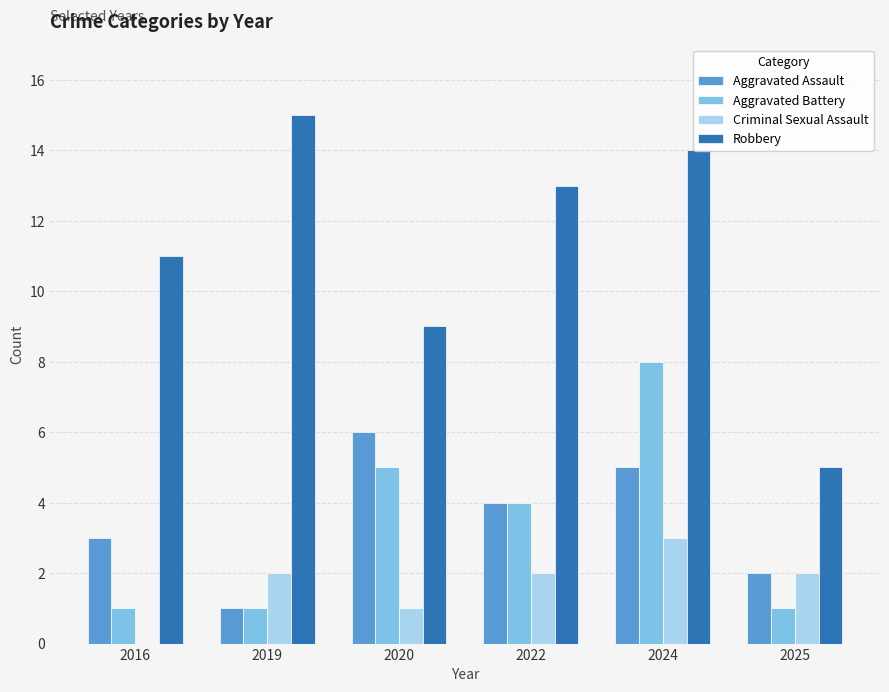

Reading left to right, list all the values displayed in this chart.

Aggravated Assault: 3	1	6	4	5	2
Aggravated Battery: 1	1	5	4	8	1
Criminal Sexual Assault: 0	2	1	2	3	2
Robbery: 11	15	9	13	14	5